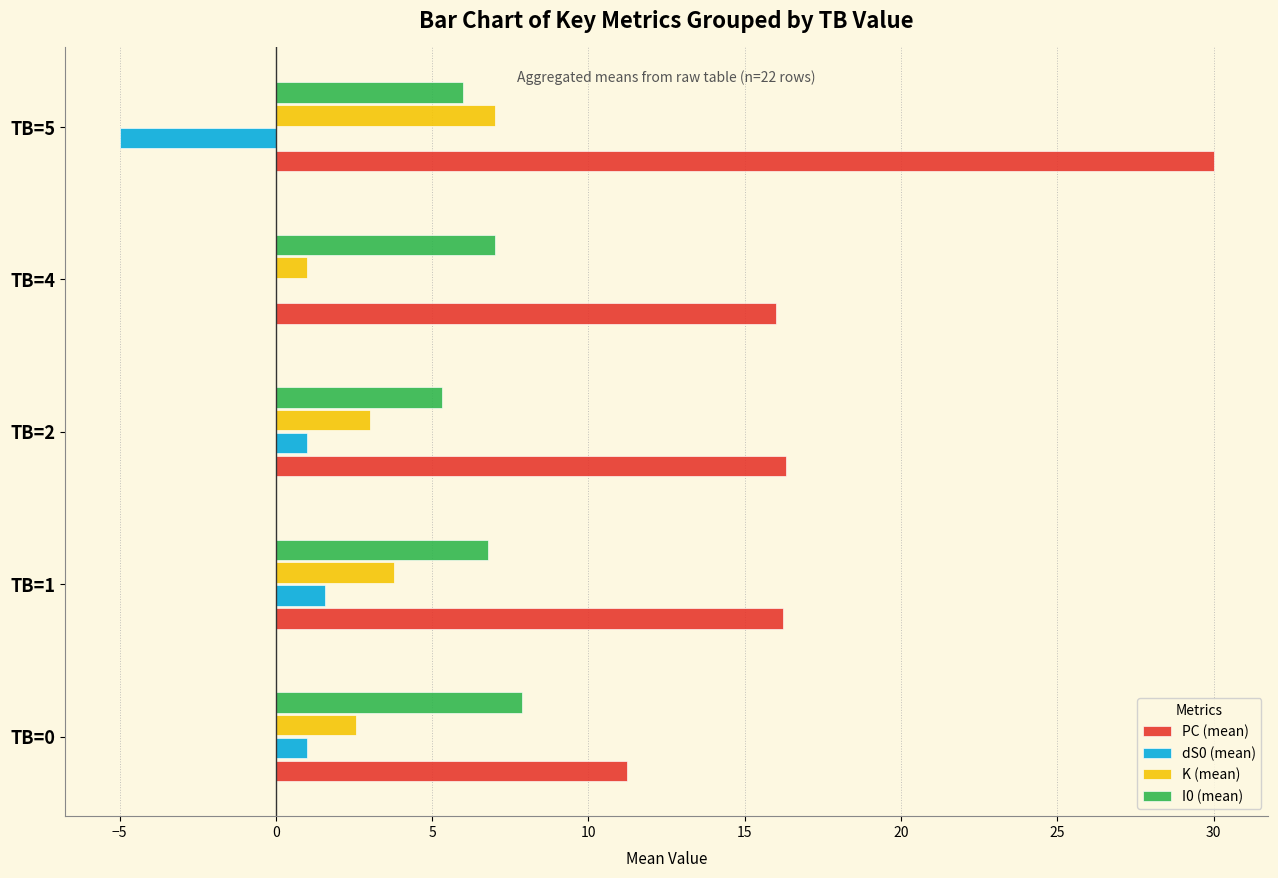

What is the highest value of the K (mean) series?

7.0